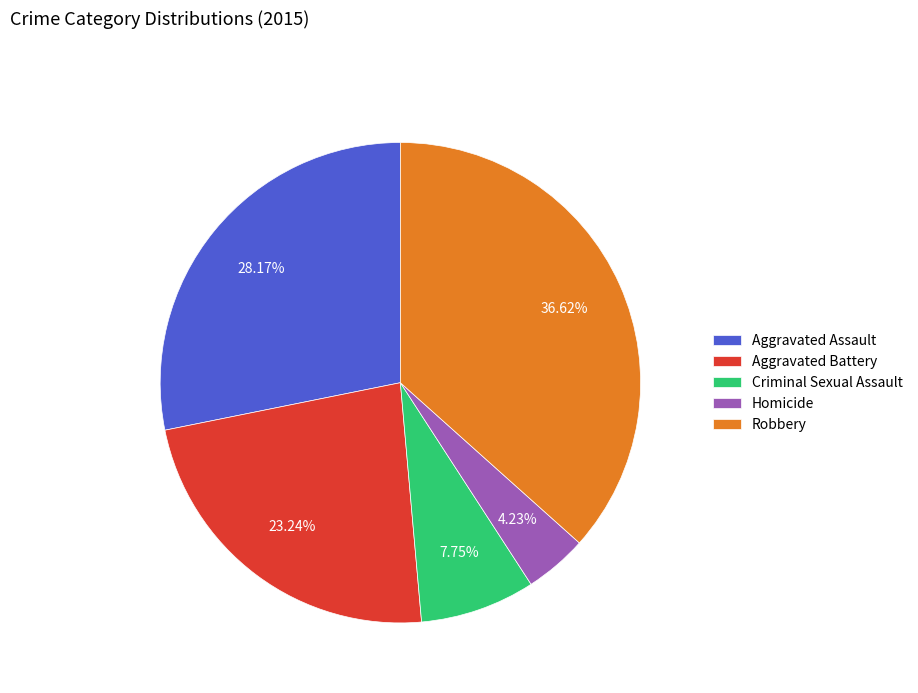

Does any single category account for the majority?

No